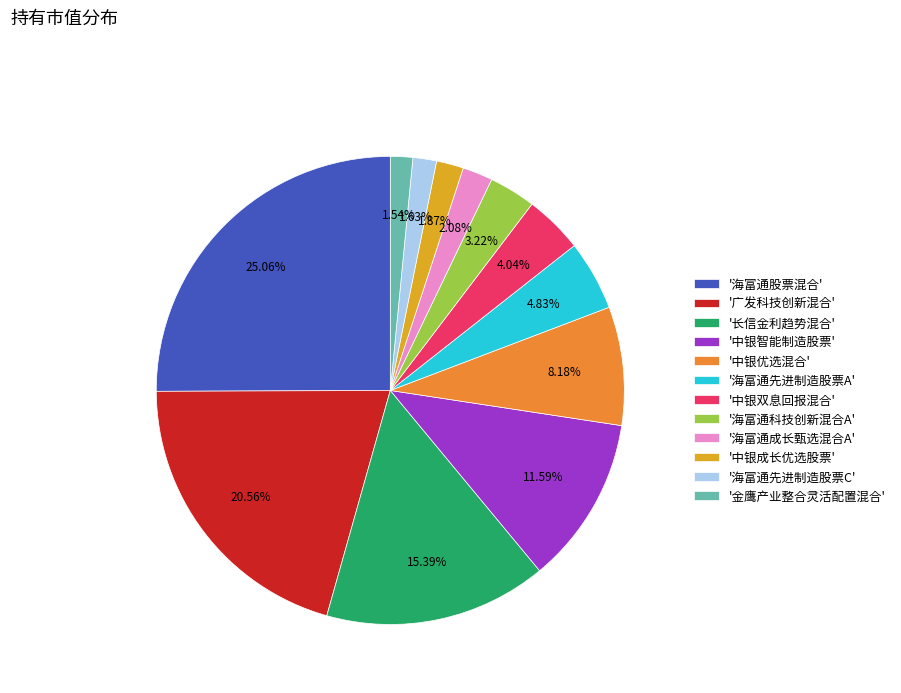

Is '中银智能制造股票' the majority of the pie?

No